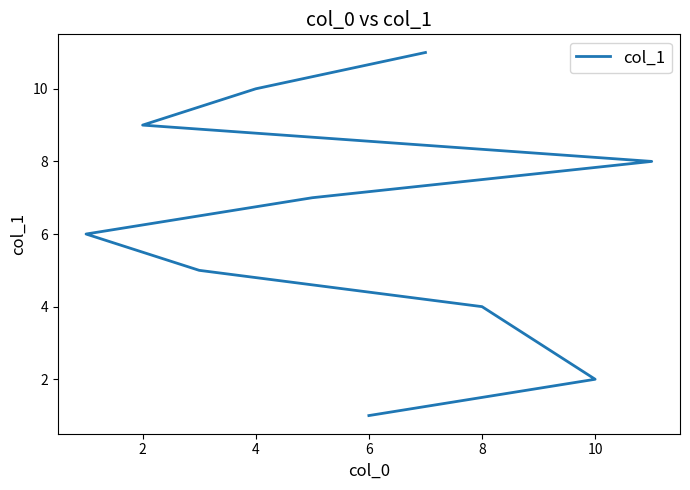

Which label corresponds to the largest value in the chart?

10